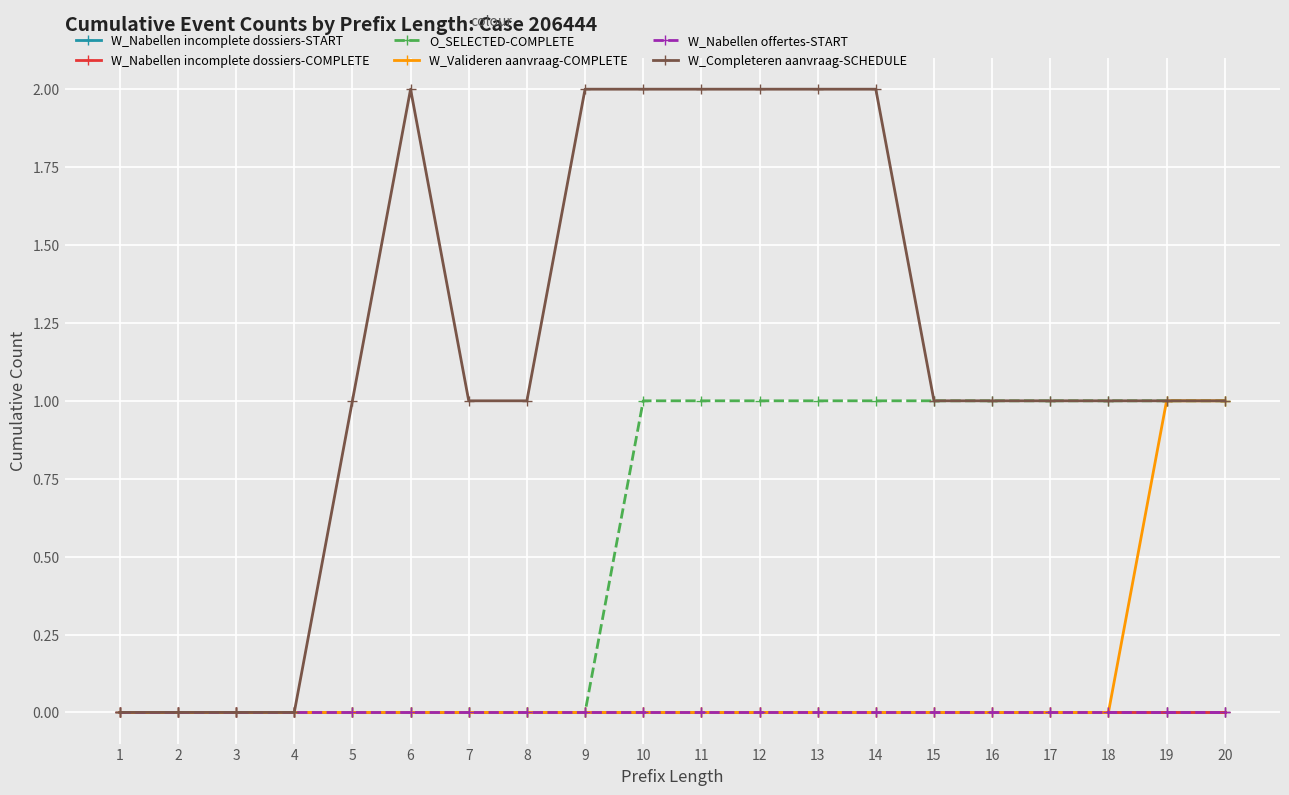

At which category is the sum across all series the highest?

10